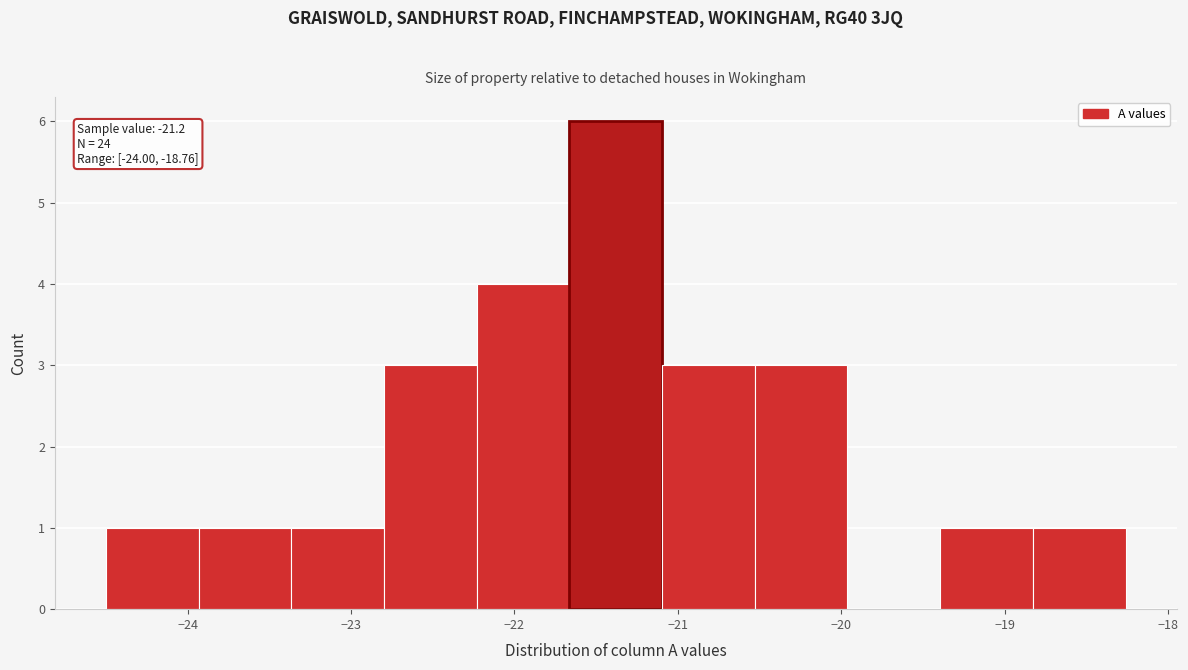

Over which range of the x-axis is the bar tallest?

-21.7 to -21.1